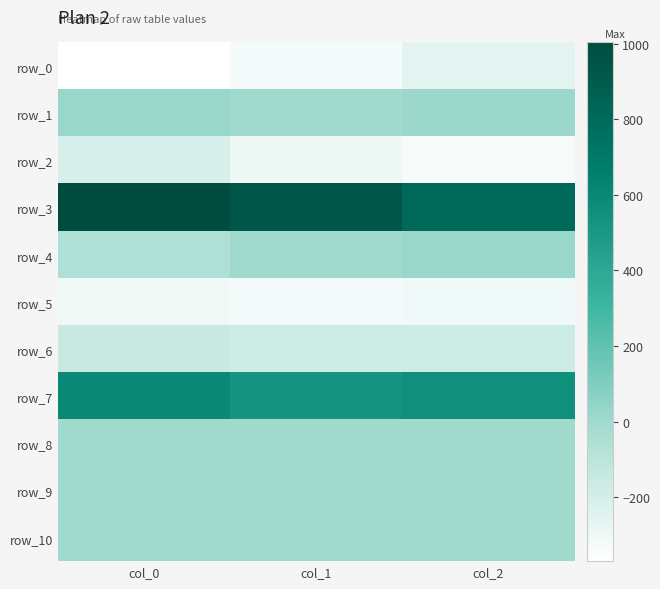

Is it true that row_7 equals 556.6 at col_2?

True